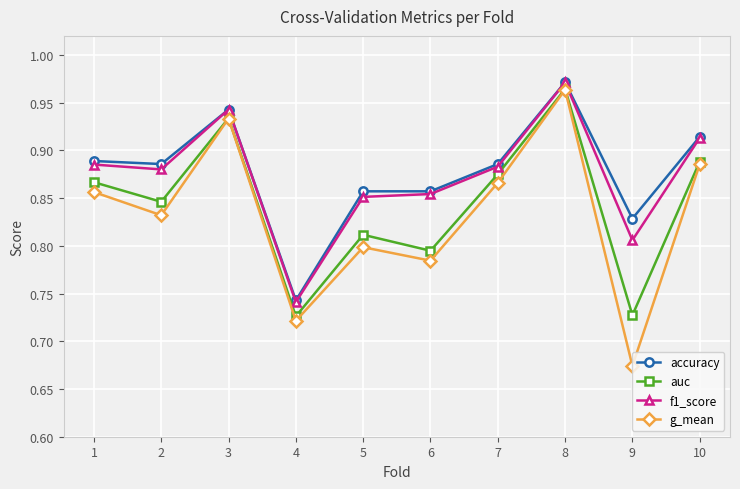

Between 1 and 10, which series saw the biggest shift?

g_mean